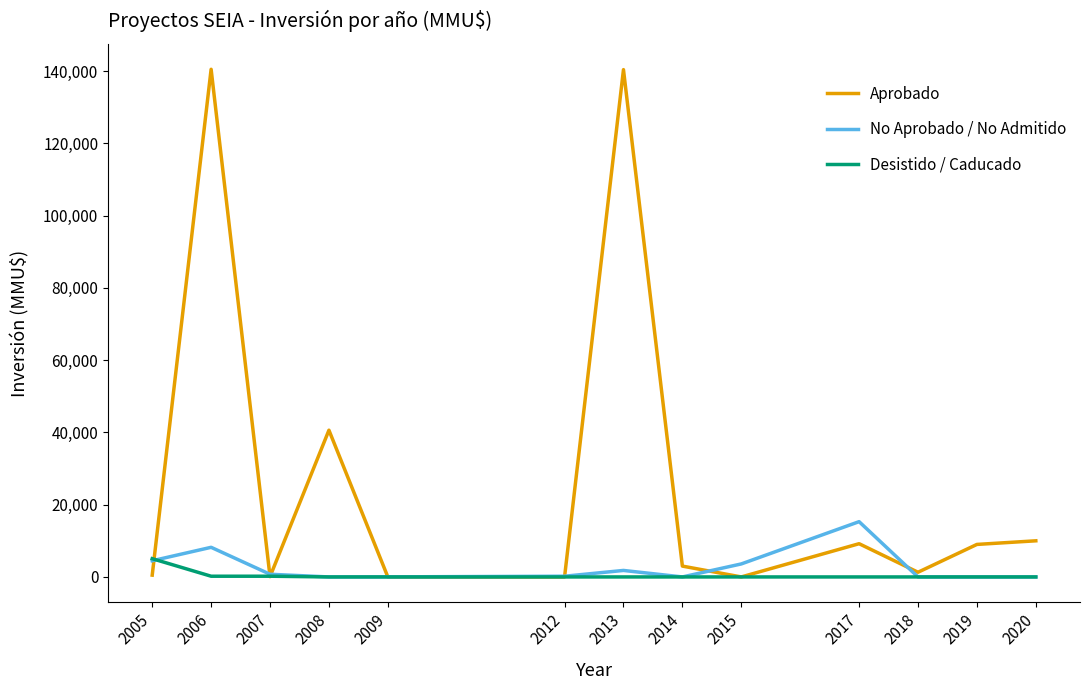

Is the value of Desistido / Caducado at 2007 greater than the value of Aprobado at 2019?

No